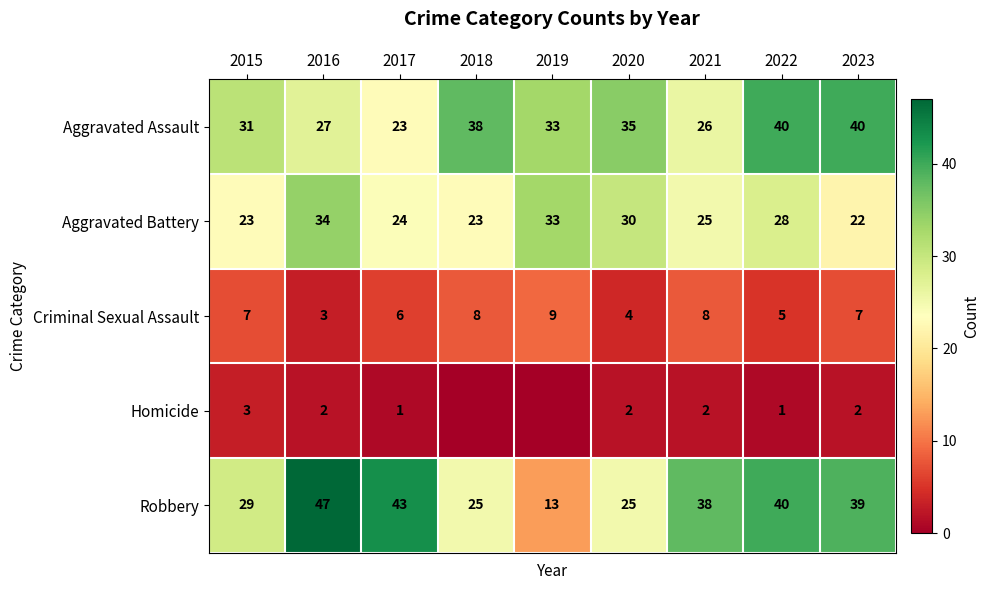

What is the maximum value shown in the chart?

47